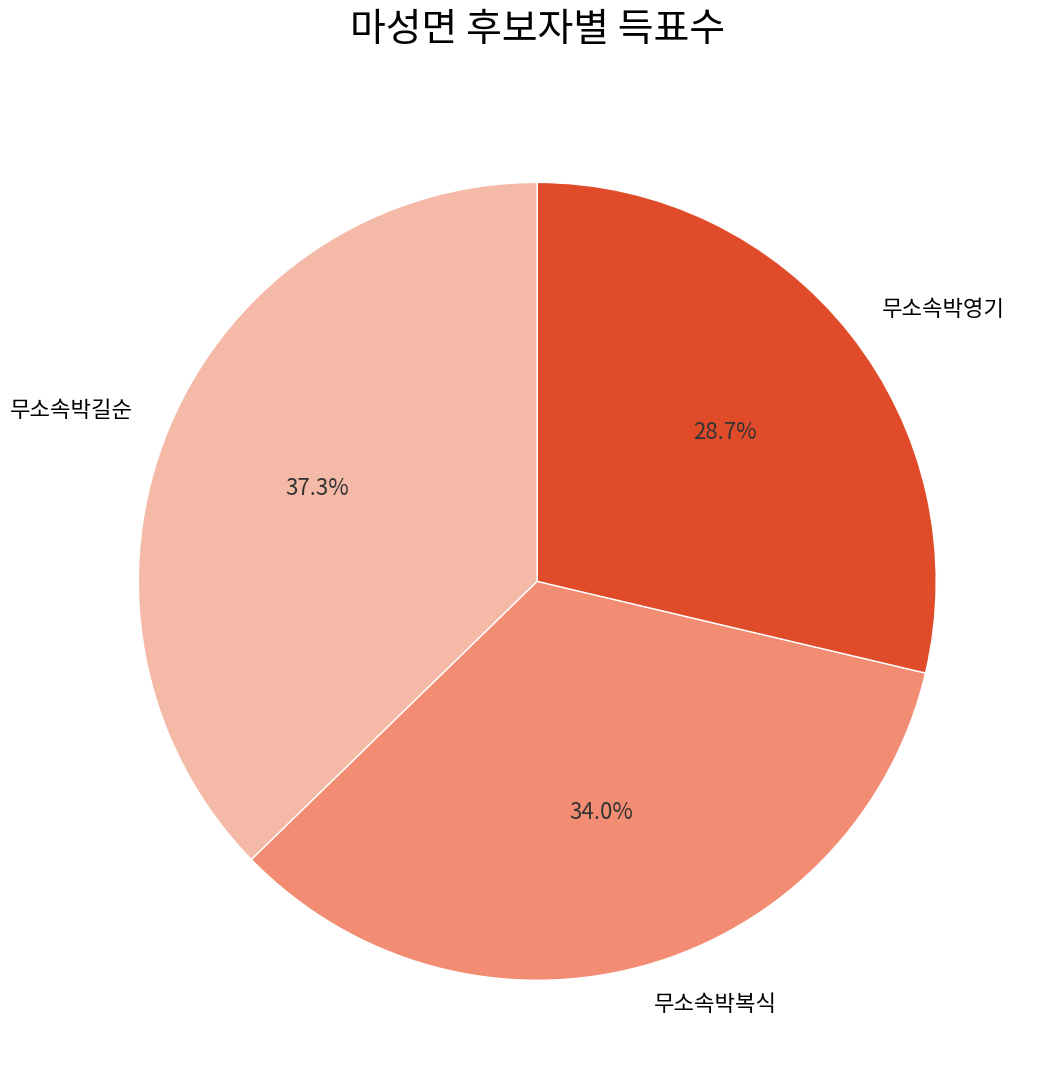

What portion of the pie excludes 무소속박영기?

71.3%